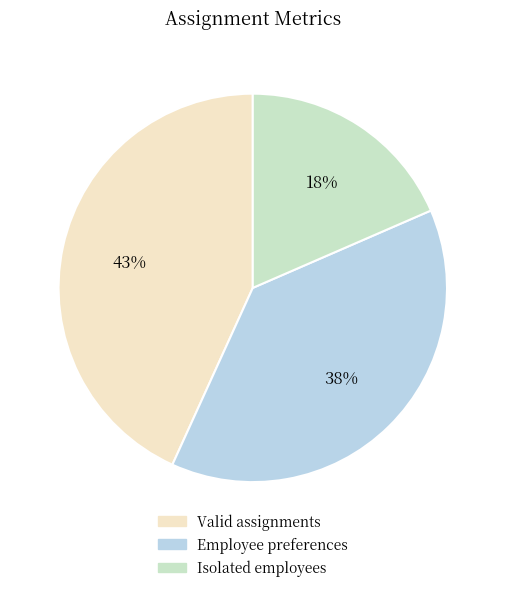

Does Employee preferences account for over 50% of the chart?

No